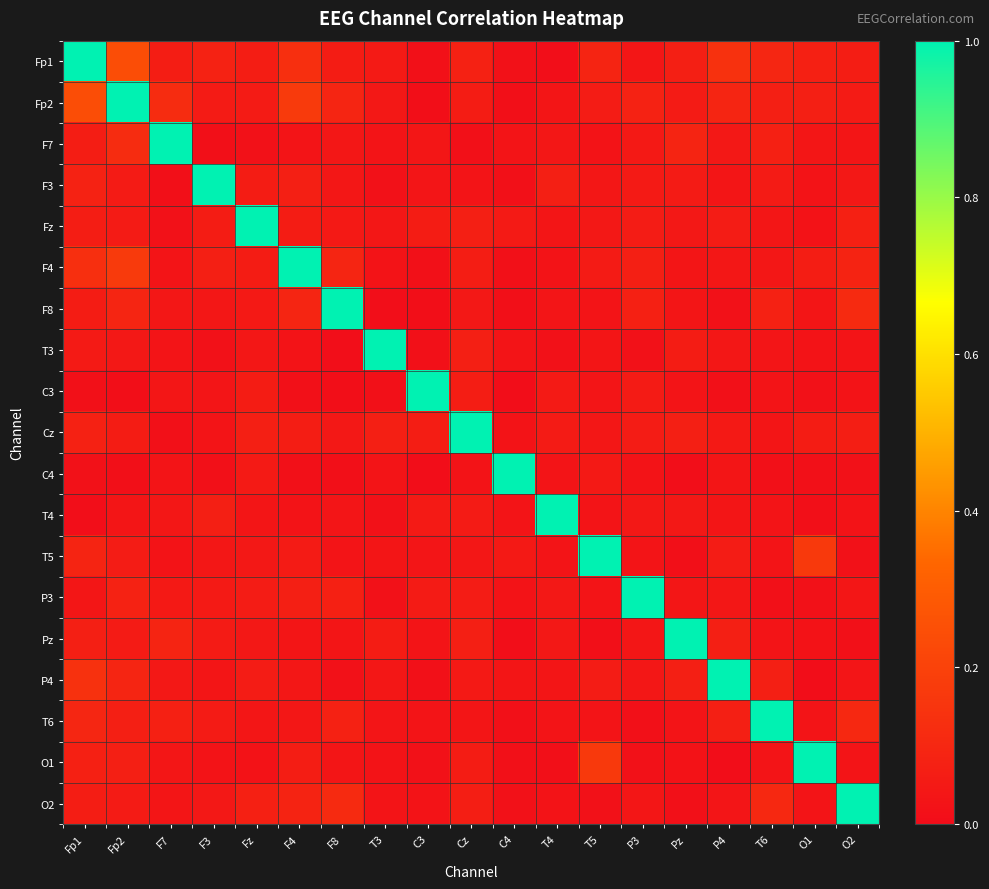

Reading left to right, extract all data points from this chart.

Fp1: Fp1=1.0	Fp2=0.2	F7=0.1	F3=0.1	Fz=0.1	F4=0.1	F8=0.1	T3=0.1	C3=0.0	Cz=0.1	C4=0.0	T4=0.0	T5=0.1	P3=0.0	Pz=0.1	P4=0.1	T6=0.1	O1=0.1	O2=0.1
Fp2: Fp1=0.2	Fp2=1.0	F7=0.1	F3=0.1	Fz=0.1	F4=0.2	F8=0.1	T3=0.0	C3=0.0	Cz=0.1	C4=0.0	T4=0.0	T5=0.1	P3=0.1	Pz=0.1	P4=0.1	T6=0.1	O1=0.1	O2=0.1
F7: Fp1=0.1	Fp2=0.1	F7=1.0	F3=0.0	Fz=0.0	F4=0.0	F8=0.0	T3=0.0	C3=0.0	Cz=0.0	C4=0.0	T4=0.0	T5=0.0	P3=0.0	Pz=0.1	P4=0.0	T6=0.1	O1=0.0	O2=0.0
F3: Fp1=0.1	Fp2=0.1	F7=0.0	F3=1.0	Fz=0.1	F4=0.1	F8=0.0	T3=0.0	C3=0.0	Cz=0.0	C4=0.0	T4=0.1	T5=0.0	P3=0.1	Pz=0.1	P4=0.0	T6=0.1	O1=0.0	O2=0.0
Fz: Fp1=0.1	Fp2=0.1	F7=0.0	F3=0.1	Fz=1.0	F4=0.1	F8=0.0	T3=0.0	C3=0.1	Cz=0.1	C4=0.1	T4=0.0	T5=0.0	P3=0.1	Pz=0.0	P4=0.1	T6=0.0	O1=0.0	O2=0.1
F4: Fp1=0.1	Fp2=0.2	F7=0.0	F3=0.1	Fz=0.1	F4=1.0	F8=0.1	T3=0.0	C3=0.0	Cz=0.1	C4=0.0	T4=0.0	T5=0.1	P3=0.1	Pz=0.0	P4=0.0	T6=0.0	O1=0.1	O2=0.1
F8: Fp1=0.1	Fp2=0.1	F7=0.0	F3=0.0	Fz=0.0	F4=0.1	F8=1.0	T3=0.0	C3=0.0	Cz=0.0	C4=0.0	T4=0.0	T5=0.0	P3=0.1	Pz=0.0	P4=0.0	T6=0.1	O1=0.0	O2=0.1
T3: Fp1=0.1	Fp2=0.0	F7=0.0	F3=0.0	Fz=0.0	F4=0.0	F8=0.0	T3=1.0	C3=0.0	Cz=0.1	C4=0.0	T4=0.0	T5=0.0	P3=0.0	Pz=0.1	P4=0.0	T6=0.0	O1=0.0	O2=0.0
C3: Fp1=0.0	Fp2=0.0	F7=0.0	F3=0.0	Fz=0.1	F4=0.0	F8=0.0	T3=0.0	C3=1.0	Cz=0.1	C4=0.0	T4=0.1	T5=0.0	P3=0.1	Pz=0.0	P4=0.0	T6=0.0	O1=0.0	O2=0.0
Cz: Fp1=0.1	Fp2=0.1	F7=0.0	F3=0.0	Fz=0.1	F4=0.1	F8=0.0	T3=0.1	C3=0.1	Cz=1.0	C4=0.0	T4=0.1	T5=0.0	P3=0.1	Pz=0.1	P4=0.0	T6=0.0	O1=0.1	O2=0.1
C4: Fp1=0.0	Fp2=0.0	F7=0.0	F3=0.0	Fz=0.1	F4=0.0	F8=0.0	T3=0.0	C3=0.0	Cz=0.0	C4=1.0	T4=0.0	T5=0.0	P3=0.0	Pz=0.0	P4=0.0	T6=0.0	O1=0.0	O2=0.0
T4: Fp1=0.0	Fp2=0.0	F7=0.0	F3=0.1	Fz=0.0	F4=0.0	F8=0.0	T3=0.0	C3=0.1	Cz=0.1	C4=0.0	T4=1.0	T5=0.0	P3=0.0	Pz=0.0	P4=0.0	T6=0.0	O1=0.0	O2=0.0
T5: Fp1=0.1	Fp2=0.1	F7=0.0	F3=0.0	Fz=0.0	F4=0.1	F8=0.0	T3=0.0	C3=0.0	Cz=0.0	C4=0.0	T4=0.0	T5=1.0	P3=0.0	Pz=0.0	P4=0.1	T6=0.0	O1=0.2	O2=0.0
P3: Fp1=0.0	Fp2=0.1	F7=0.0	F3=0.1	Fz=0.1	F4=0.1	F8=0.1	T3=0.0	C3=0.1	Cz=0.1	C4=0.0	T4=0.0	T5=0.0	P3=1.0	Pz=0.0	P4=0.0	T6=0.0	O1=0.0	O2=0.0
Pz: Fp1=0.1	Fp2=0.1	F7=0.1	F3=0.1	Fz=0.0	F4=0.0	F8=0.0	T3=0.1	C3=0.0	Cz=0.1	C4=0.0	T4=0.0	T5=0.0	P3=0.0	Pz=1.0	P4=0.1	T6=0.0	O1=0.0	O2=0.0
P4: Fp1=0.1	Fp2=0.1	F7=0.0	F3=0.0	Fz=0.1	F4=0.0	F8=0.0	T3=0.0	C3=0.0	Cz=0.0	C4=0.0	T4=0.0	T5=0.1	P3=0.0	Pz=0.1	P4=1.0	T6=0.1	O1=0.0	O2=0.0
T6: Fp1=0.1	Fp2=0.1	F7=0.1	F3=0.1	Fz=0.0	F4=0.0	F8=0.1	T3=0.0	C3=0.0	Cz=0.0	C4=0.0	T4=0.0	T5=0.0	P3=0.0	Pz=0.0	P4=0.1	T6=1.0	O1=0.0	O2=0.1
O1: Fp1=0.1	Fp2=0.1	F7=0.0	F3=0.0	Fz=0.0	F4=0.1	F8=0.0	T3=0.0	C3=0.0	Cz=0.1	C4=0.0	T4=0.0	T5=0.2	P3=0.0	Pz=0.0	P4=0.0	T6=0.0	O1=1.0	O2=0.0
O2: Fp1=0.1	Fp2=0.1	F7=0.0	F3=0.0	Fz=0.1	F4=0.1	F8=0.1	T3=0.0	C3=0.0	Cz=0.1	C4=0.0	T4=0.0	T5=0.0	P3=0.0	Pz=0.0	P4=0.0	T6=0.1	O1=0.0	O2=1.0